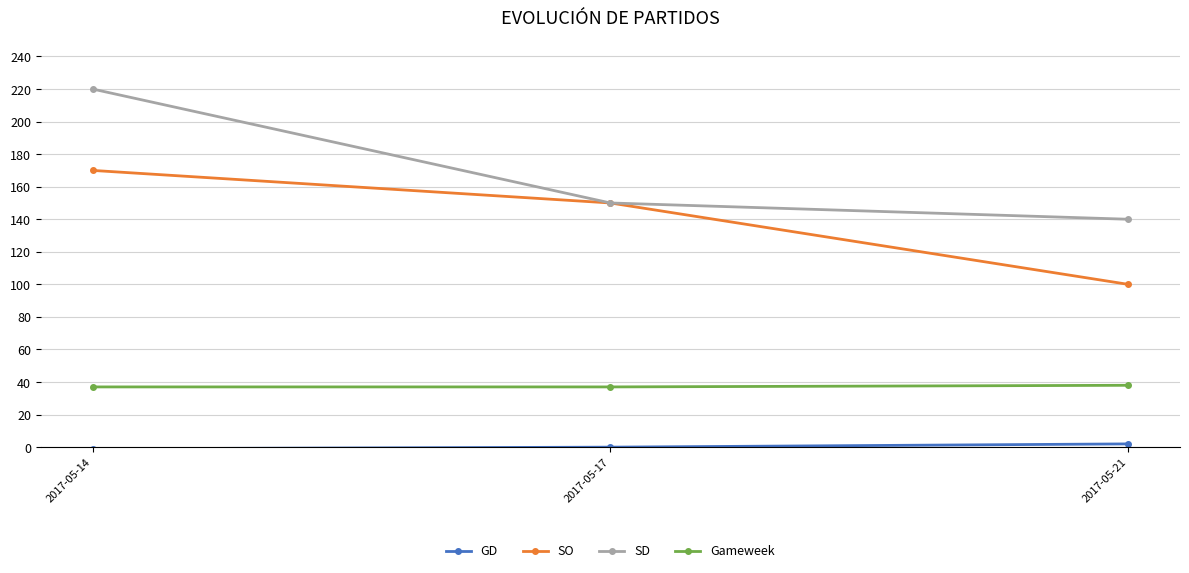

Which series has the widest spread of values?

SD